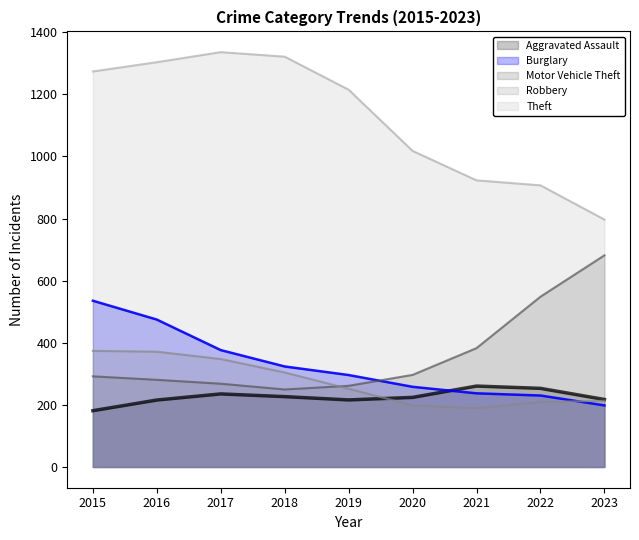

At which category is the sum across all series the highest?

2015